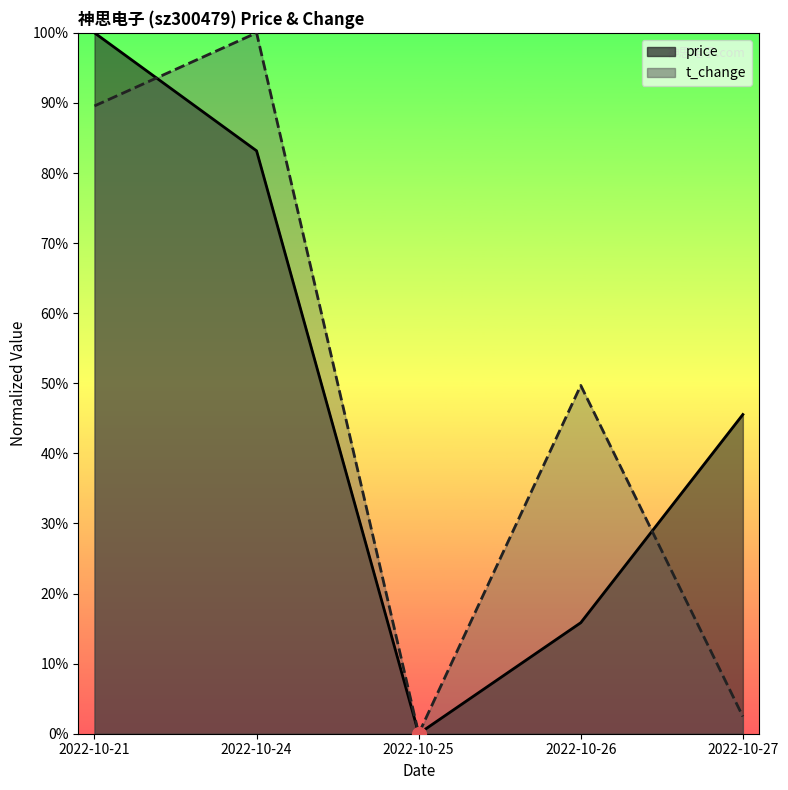

What is the maximum value shown in the chart?

1.0